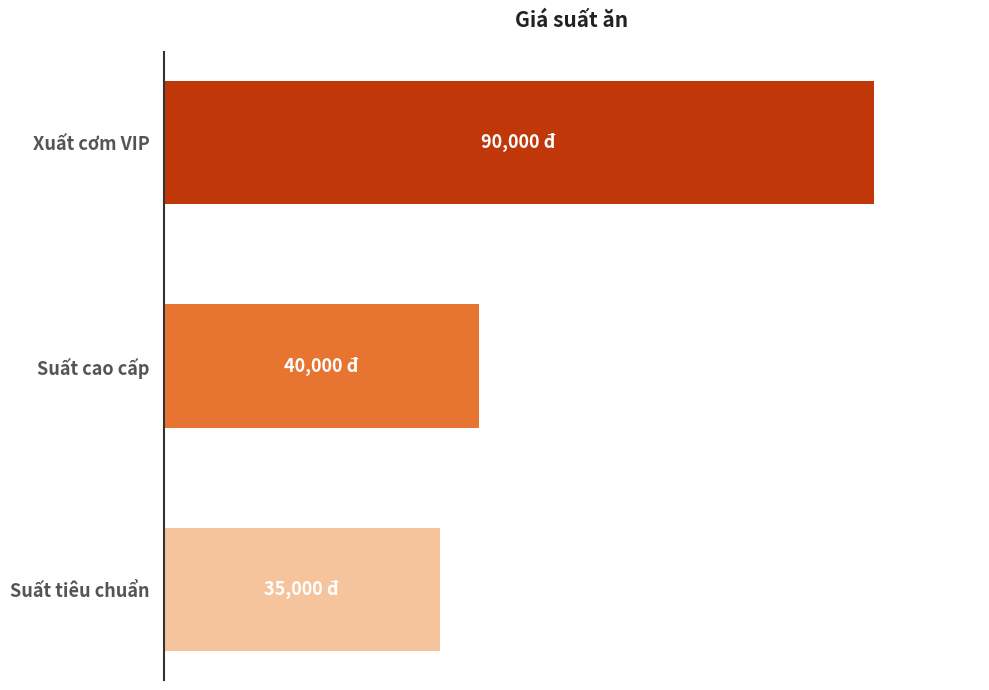

What is the minimum value shown in the chart?

35000